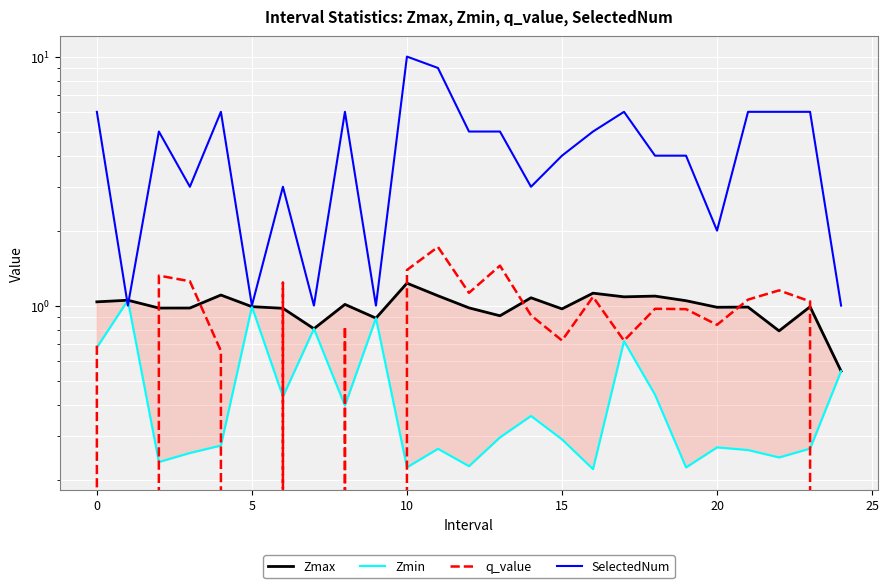

True or false: SelectedNum has a value of 1.1 at 14.

False